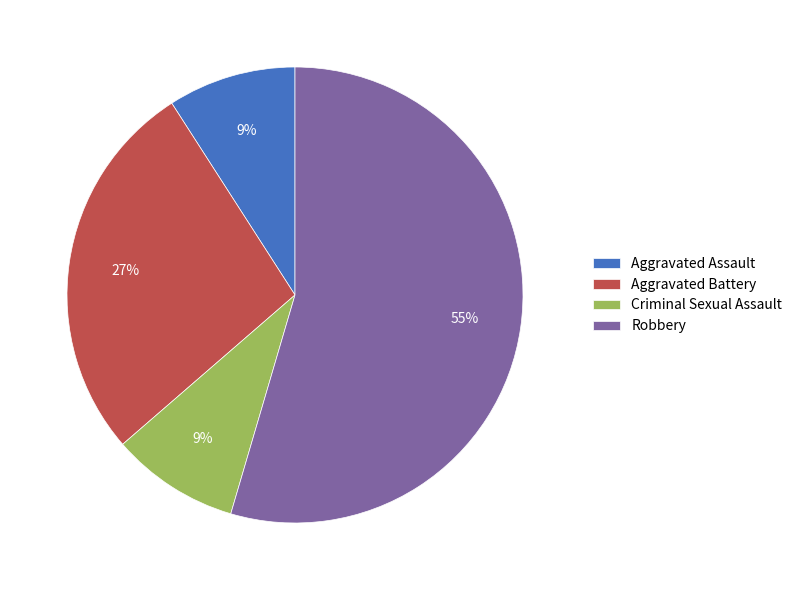

Count the number of slices in the pie.

4